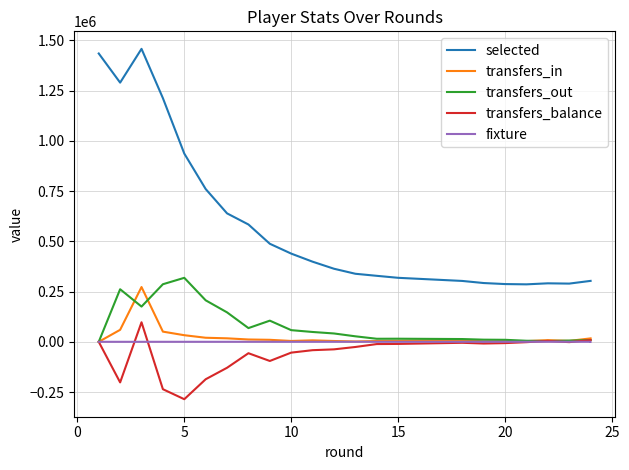

After their last crossing, which series has the higher values: fixture or transfers_balance?

transfers_balance